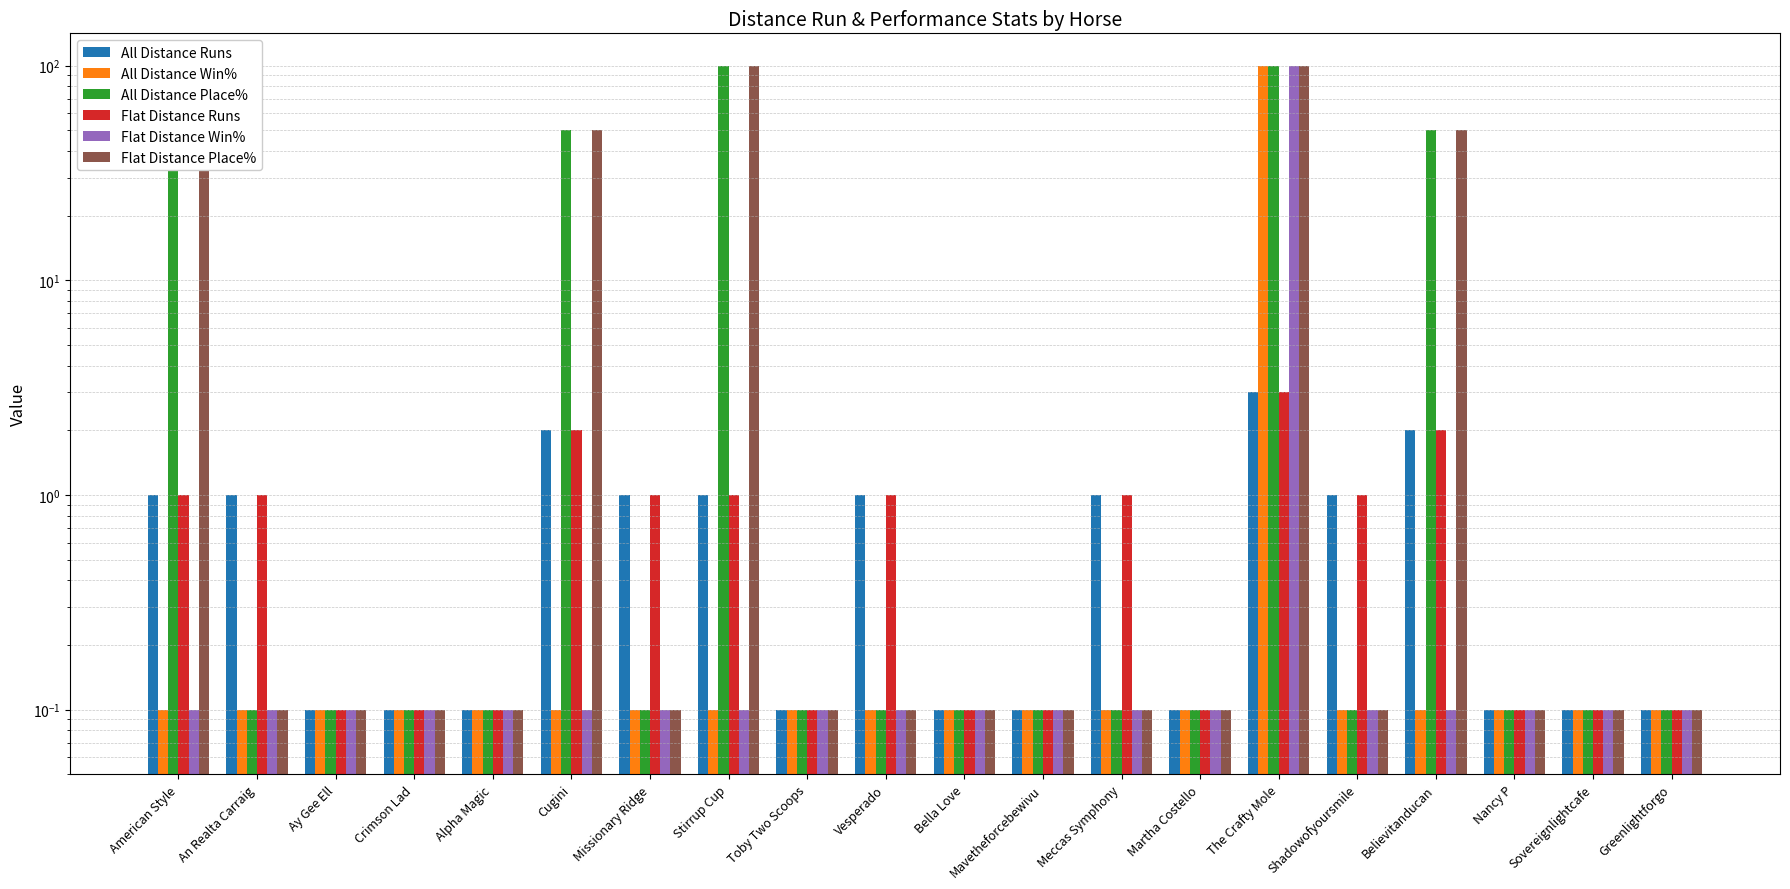

What is the minimum value for Flat Distance Runs?

0.1